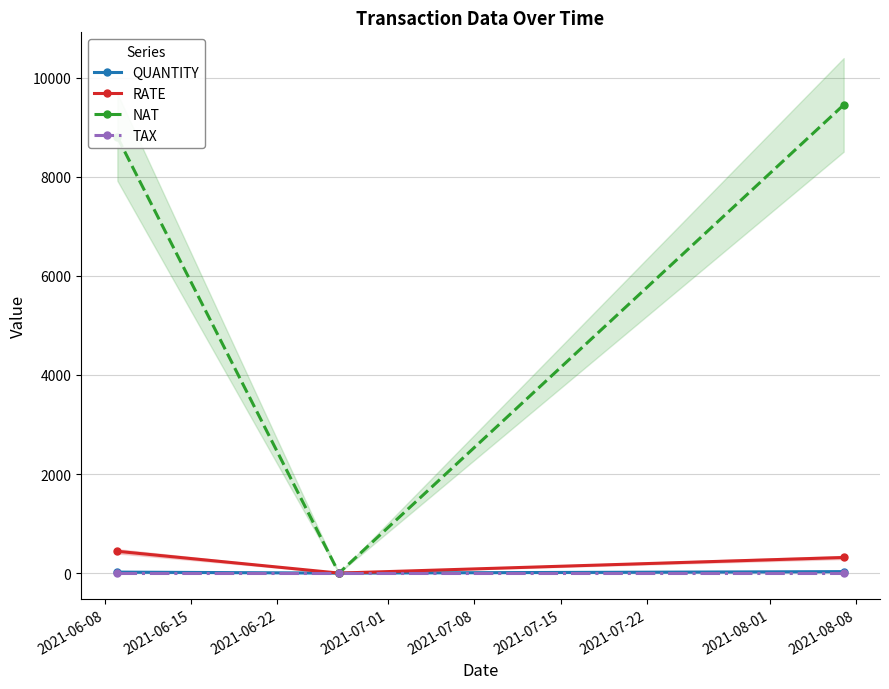

What is the value of the QUANTITY point at the 1st from the left?

20